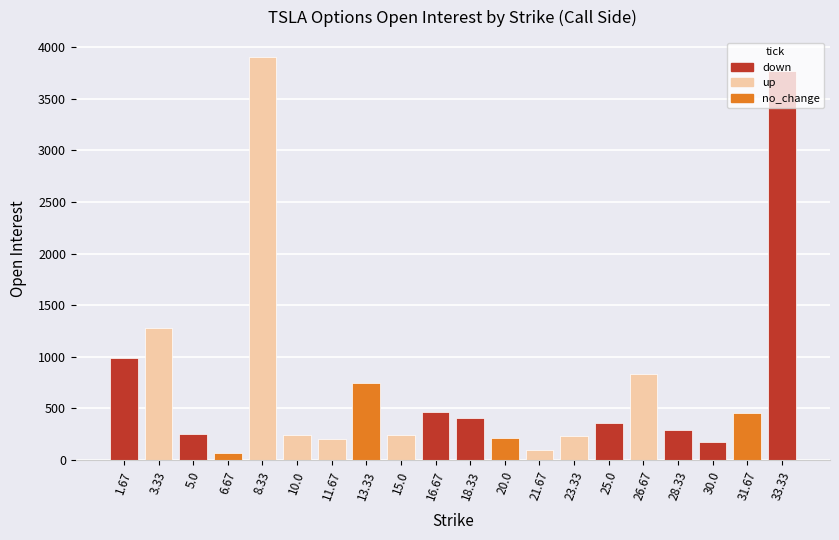

What is the difference between the second highest and second lowest values?

3668